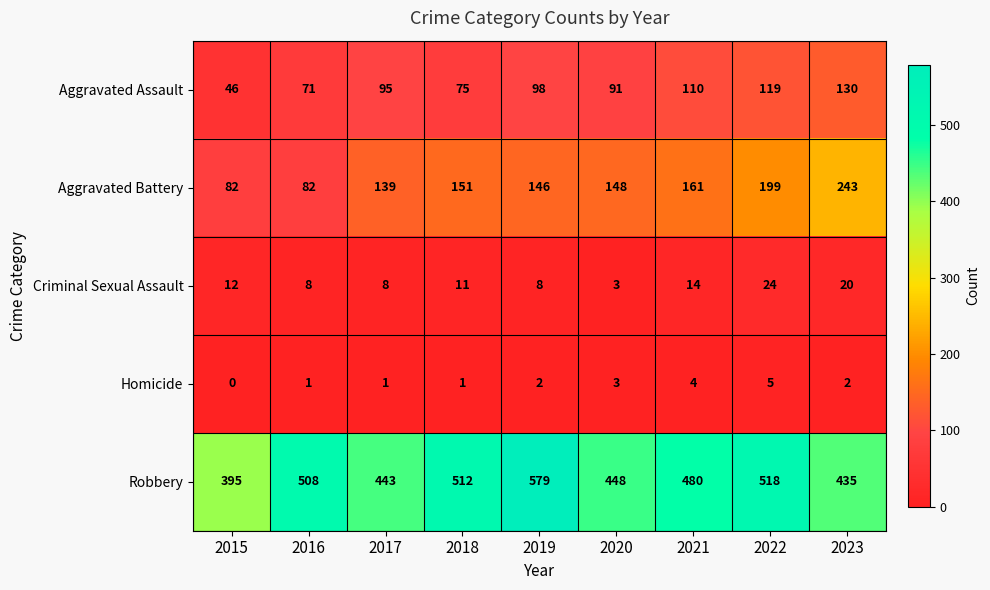

Where is Criminal Sexual Assault nearest to the value 13?

2015